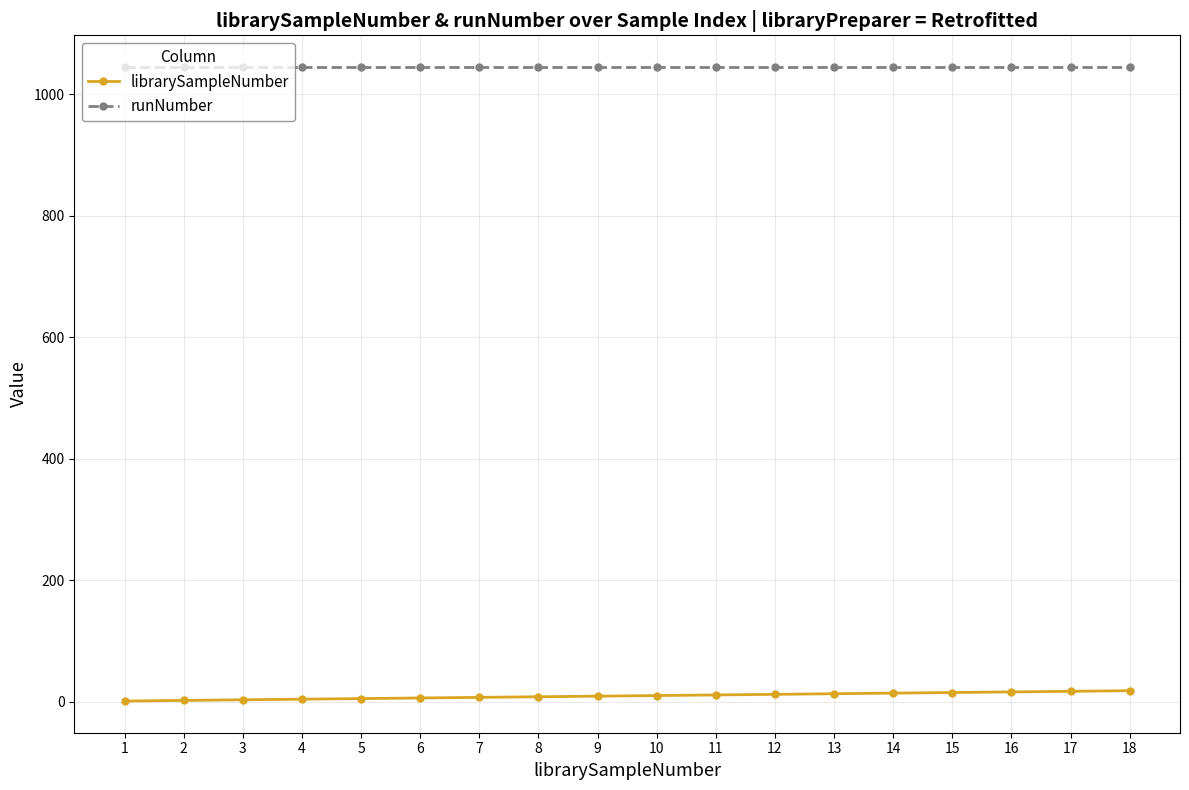

What is the maximum value shown in the chart?

1045